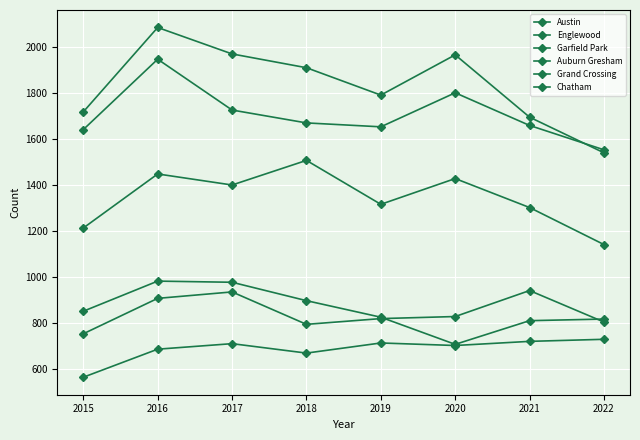

What is the difference between the Englewood values at 2016 and 2022?

394